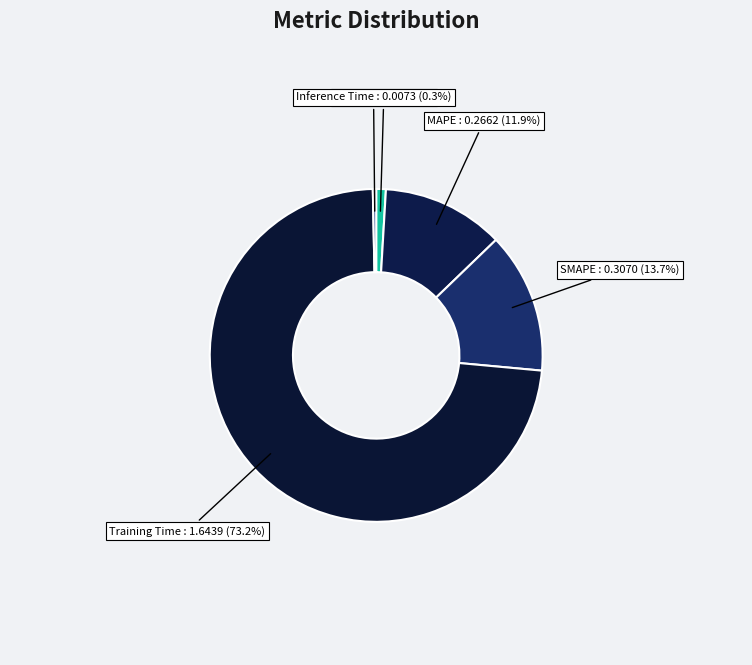

True or false: MAPE accounts for 12% of the total.

True